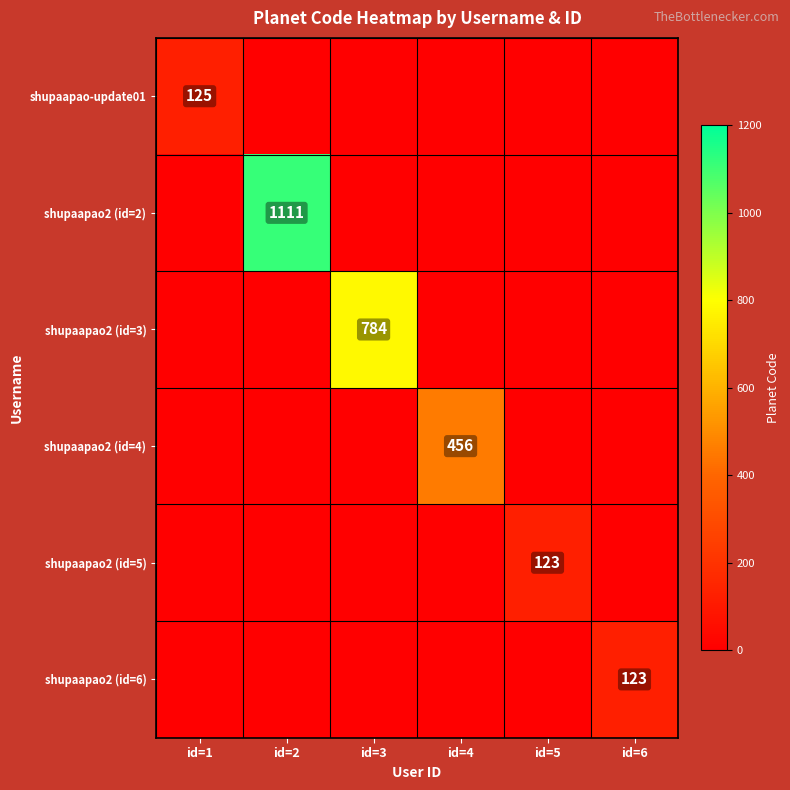

Is it true that shupaapao2 (id=4) equals 731 at id=4?

False